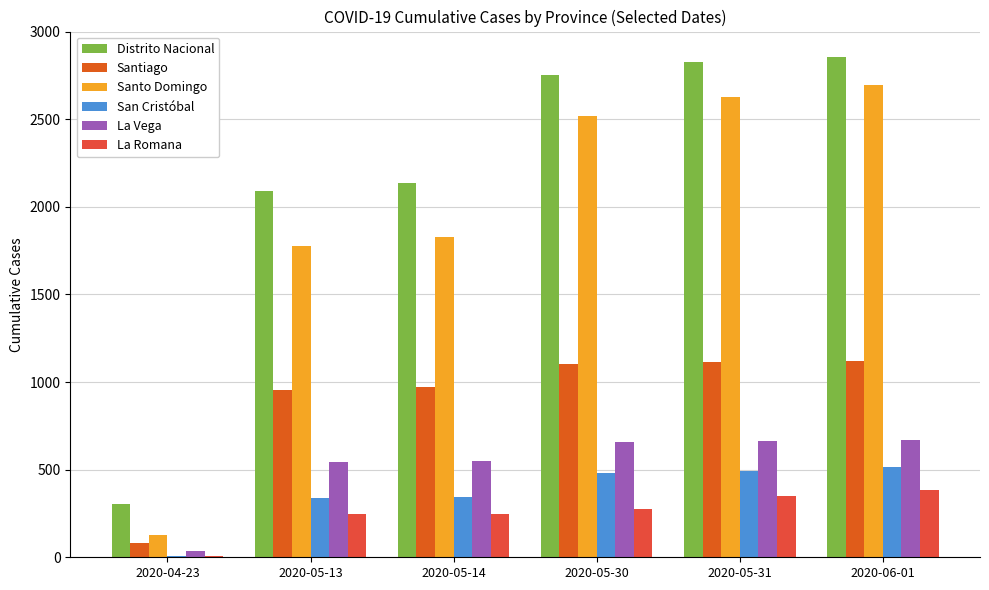

What position from the left is 2020-04-23?

1